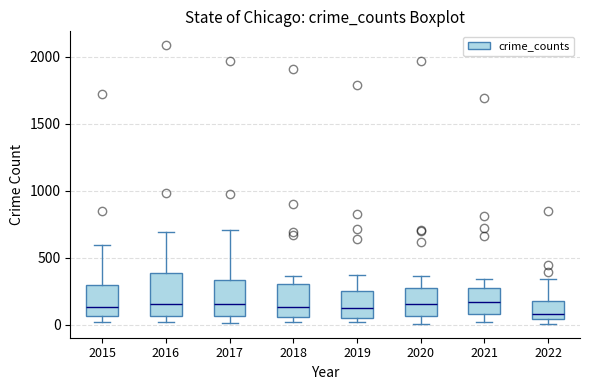

Reading left to right, read every box against the y-axis: the position of its median line, the range the box covers, and the ends of its whiskers. The values are not printed on the chart, so give them approximately, as read against the axis.

2015: median 150, box 50 to 300, whiskers 0 to 600
2016: median 150, box 50 to 400, whiskers 0 to 700
2017: median 150, box 50 to 350, whiskers 0 to 700
2018: median 150, box 50 to 300, whiskers 0 to 350
2019: median 150, box 50 to 250, whiskers 0 to 400
2020: median 150, box 50 to 300, whiskers 0 to 350
2021: median 150, box 100 to 250, whiskers 0 to 350
2022: median 100, box 50 to 200, whiskers 0 to 350